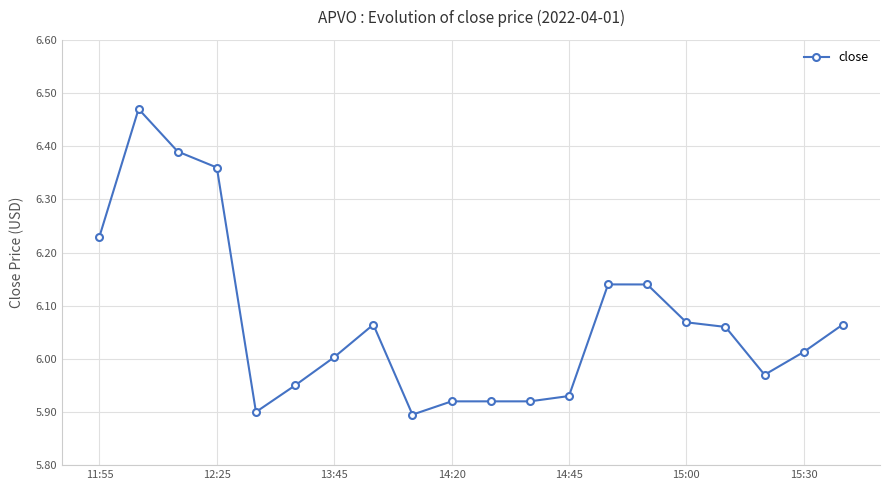

True or false: the data has more than 0 interior local peaks.

True